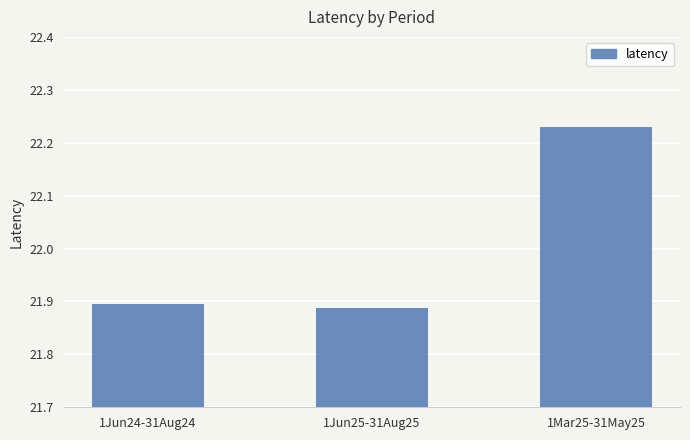

Rank the categories by value from highest to lowest.

1Mar25-31May25, 1Jun24-31Aug24, 1Jun25-31Aug25